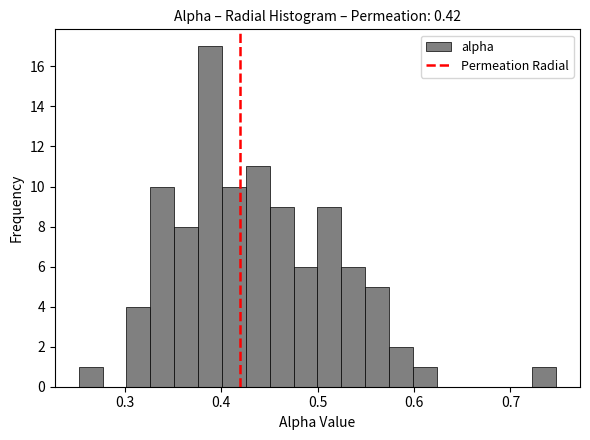

Read against the x-axis, roughly where is the centre of the tallest bar?

0.39